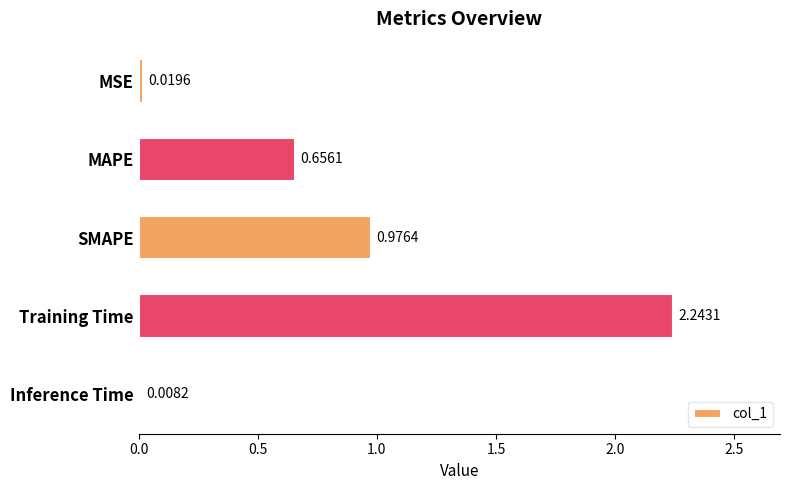

Between SMAPE and Training Time, which is larger?

Training Time